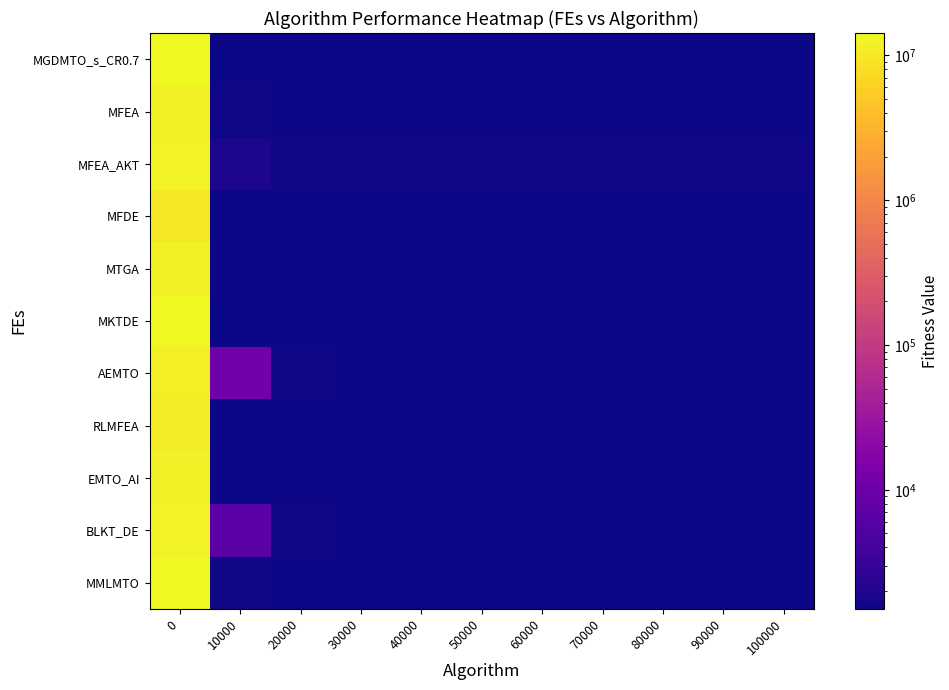

What is the greatest value displayed?

14245607.4